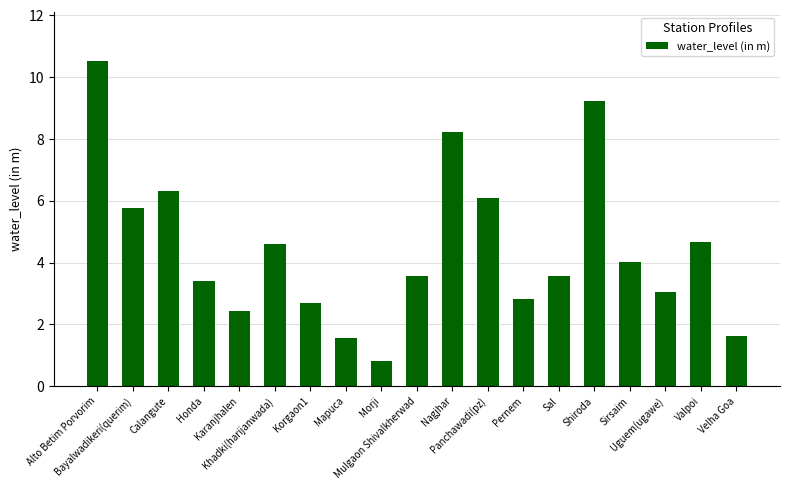

What is the greatest value displayed?

10.5